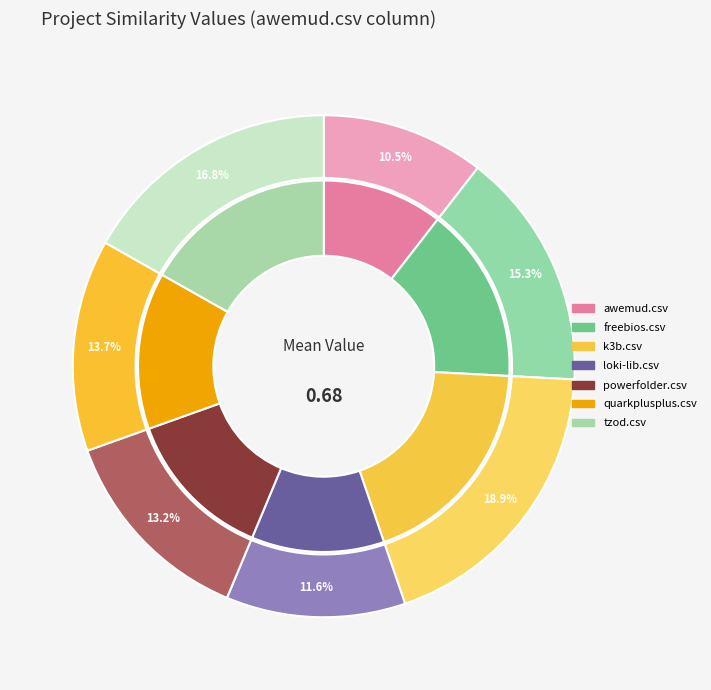

To the nearest percent, what is the difference between the largest and smallest slice percentages?

8%